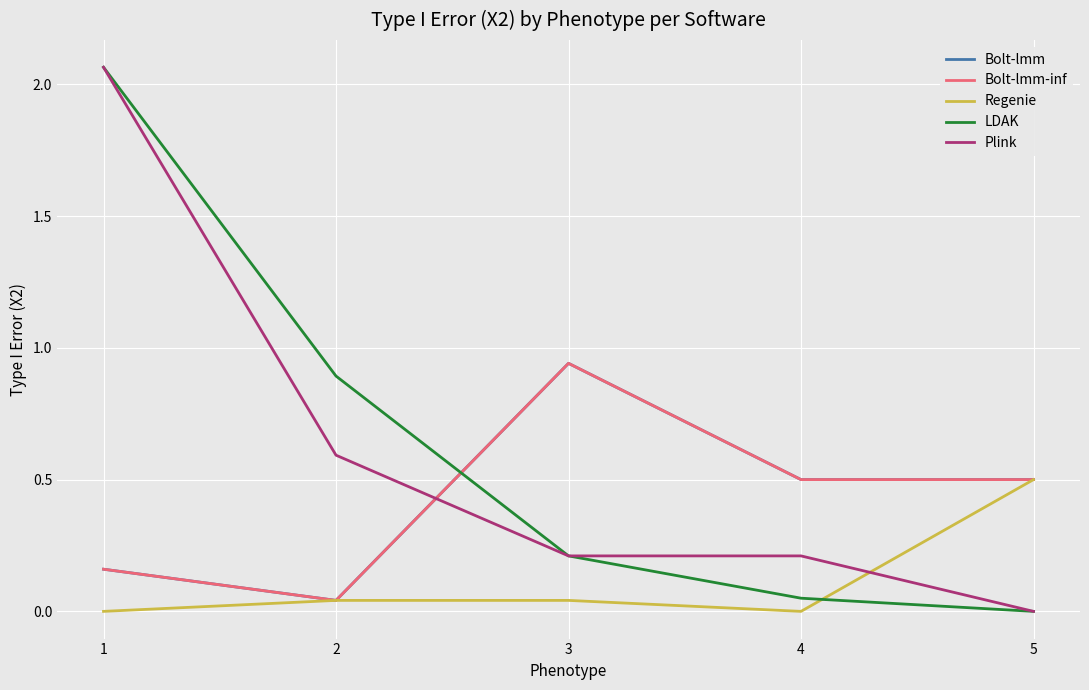

At how many categories does at least one series exceed 1?

1